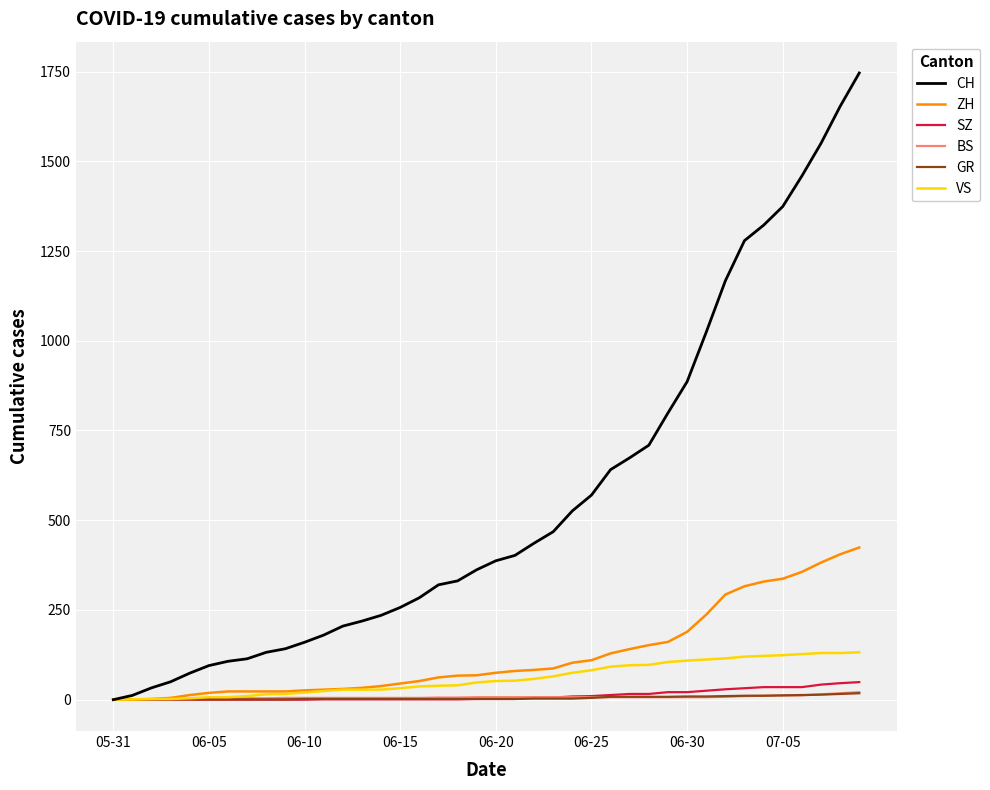

Which series has the largest total across all categories?

CH